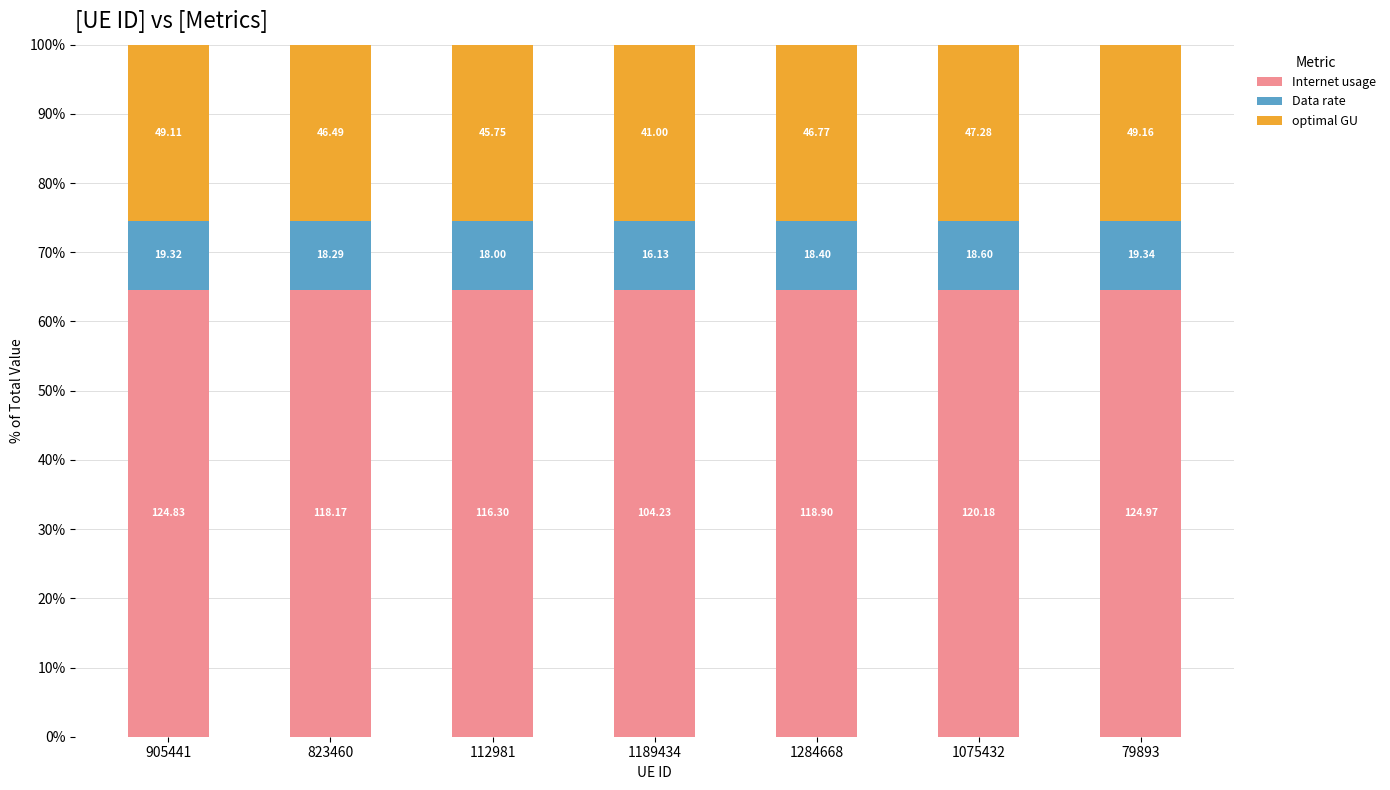

What is the value of the Internet usage bar at the 1st from the left?

64.6